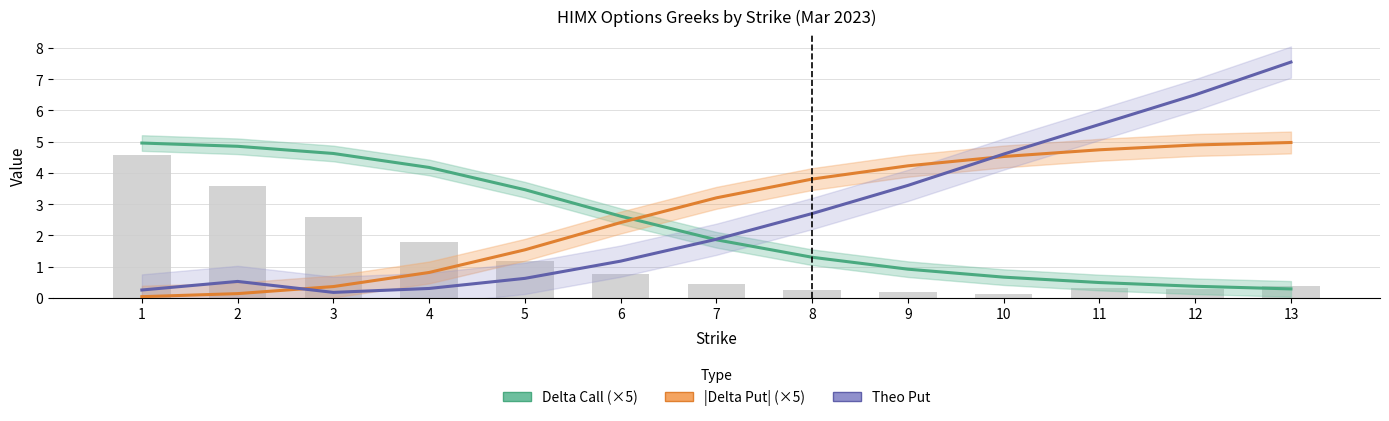

Reading left to right, extract all data points from this chart.

Delta Call (×5): 1=5.0	2=4.9	3=4.6	4=4.2	5=3.5	6=2.6	7=1.9	8=1.3	9=0.9	10=0.7	11=0.5	12=0.4	13=0.3
|Delta Put| (×5): 1=0.0	2=0.1	3=0.4	4=0.8	5=1.5	6=2.4	7=3.2	8=3.8	9=4.2	10=4.5	11=4.7	12=4.9	13=5.0
Theo Put: 1=0.3	2=0.5	3=0.2	4=0.3	5=0.6	6=1.2	7=1.9	8=2.7	9=3.6	10=4.6	11=5.5	12=6.5	13=7.5